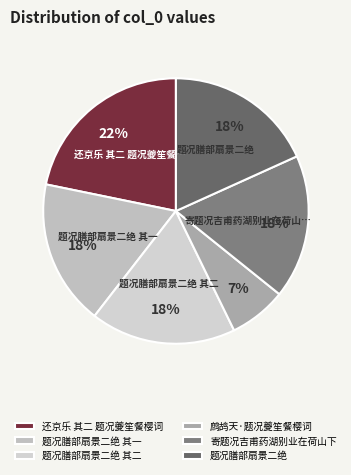

What percentage is the 鹧鸪天·题况夔笙餐樱词 slice, to the nearest percent?

7%